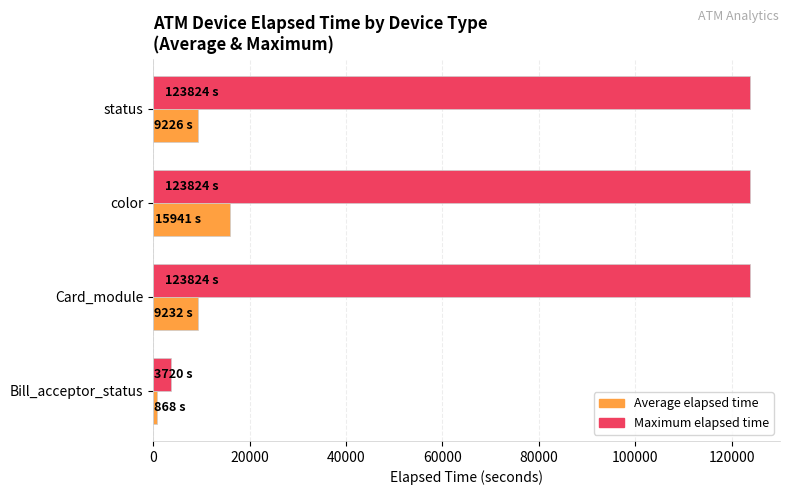

At which category is the sum across all series the highest?

color